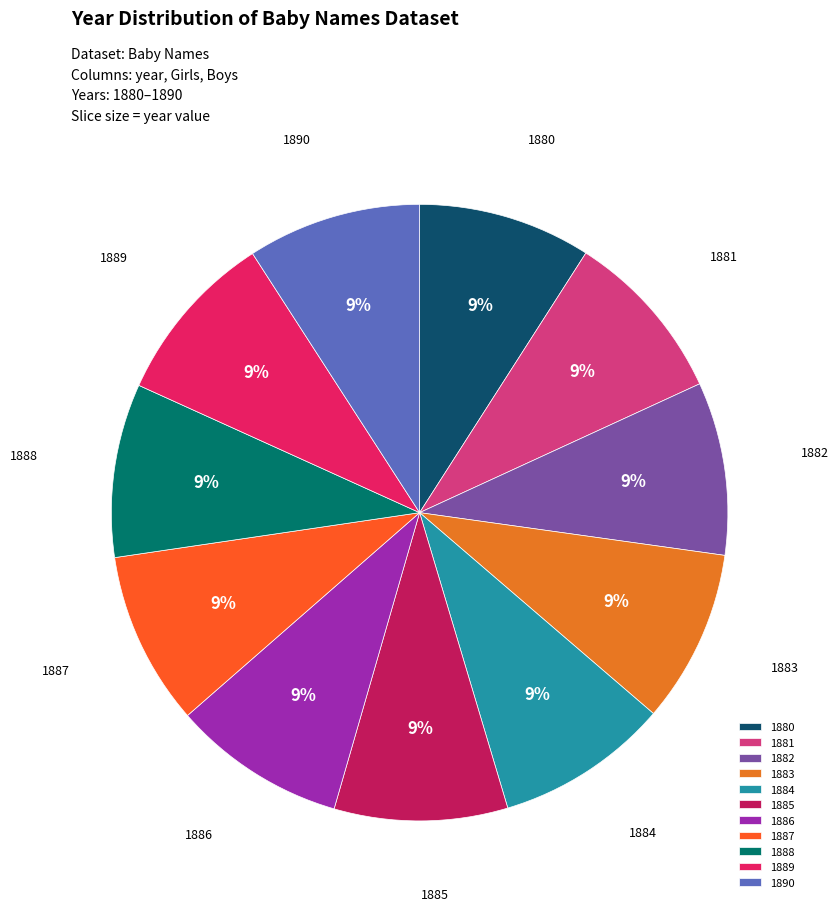

Is it true that 1886 is 21% of the pie?

False